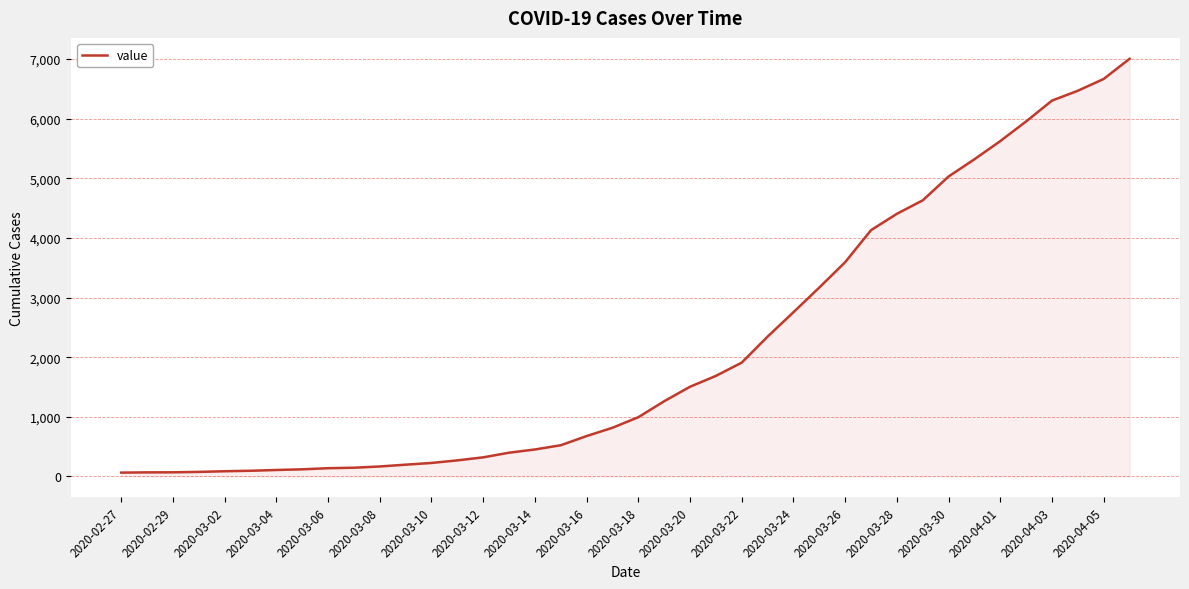

What is the difference between the maximum and minimum values?

6940